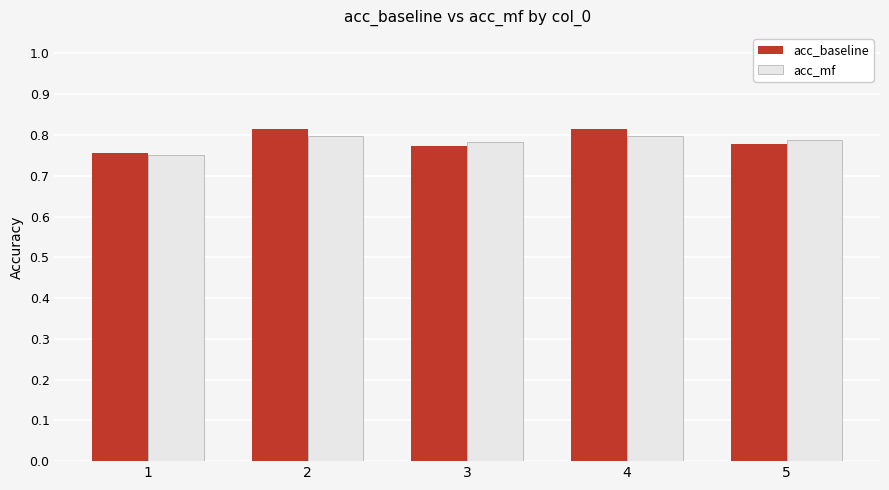

What is the sum of the acc_baseline values at 5 and 2?

1.6